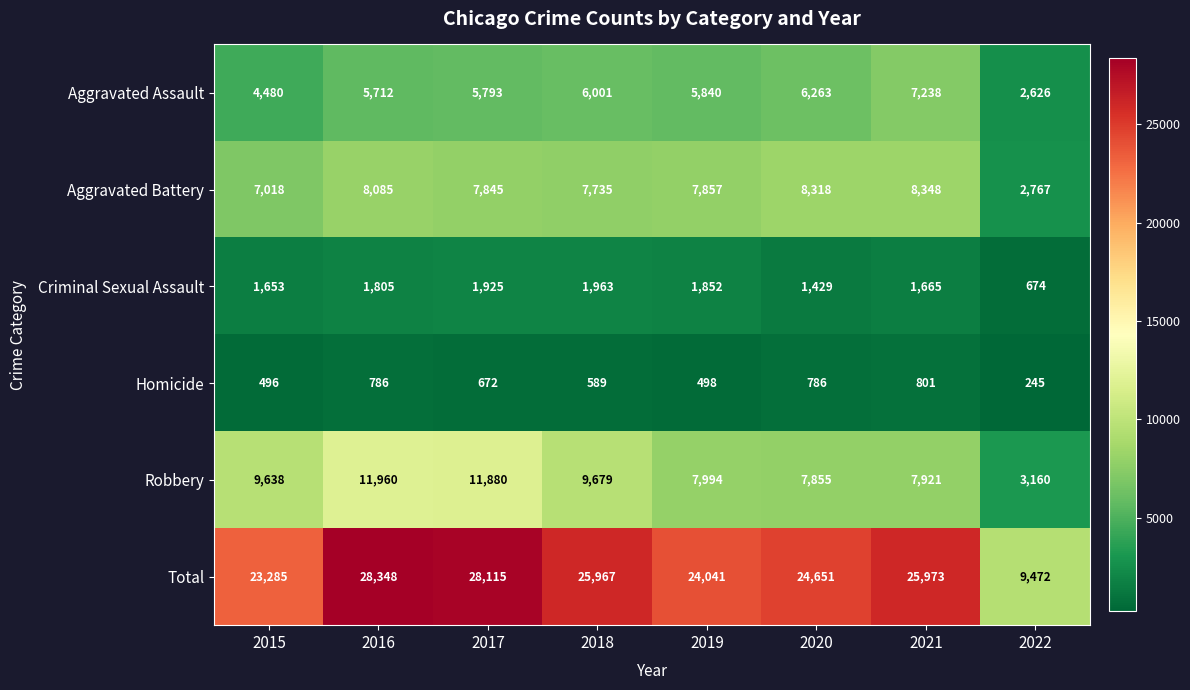

The value of Aggravated Battery at 2015 is 7018. True or false?

True